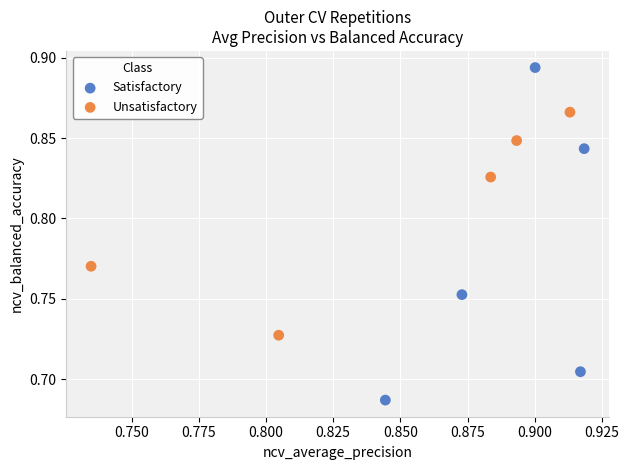

Which series has the widest spread of Y values?

Satisfactory